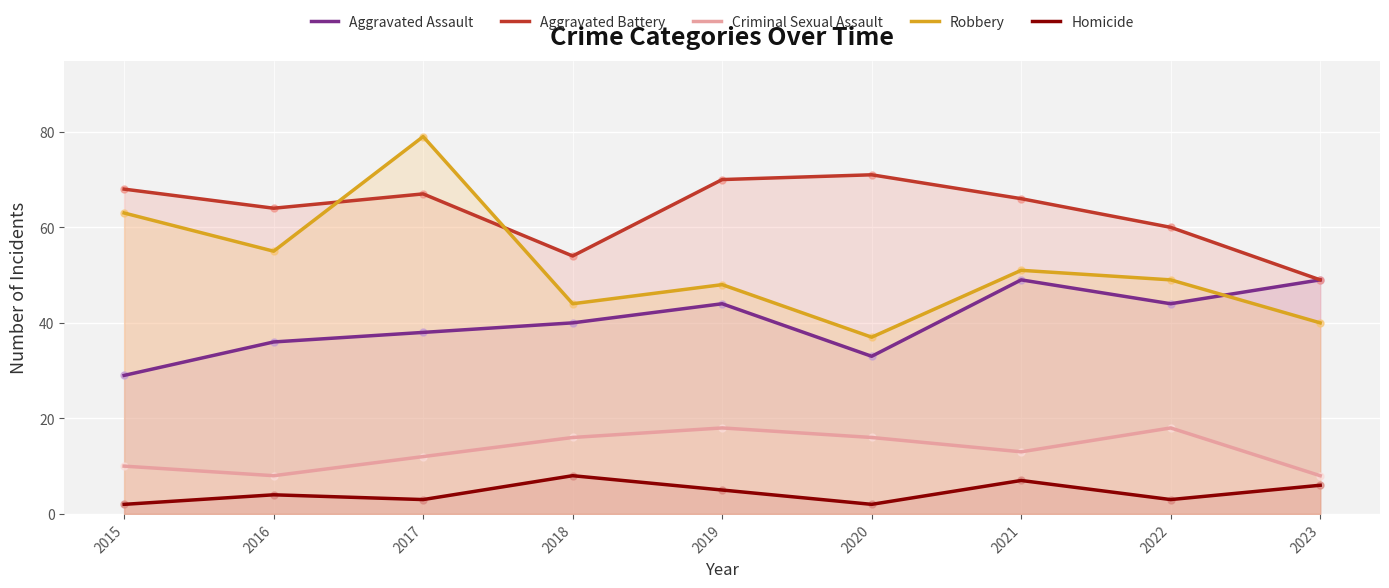

Which series has the largest Y range (max minus min)?

Robbery